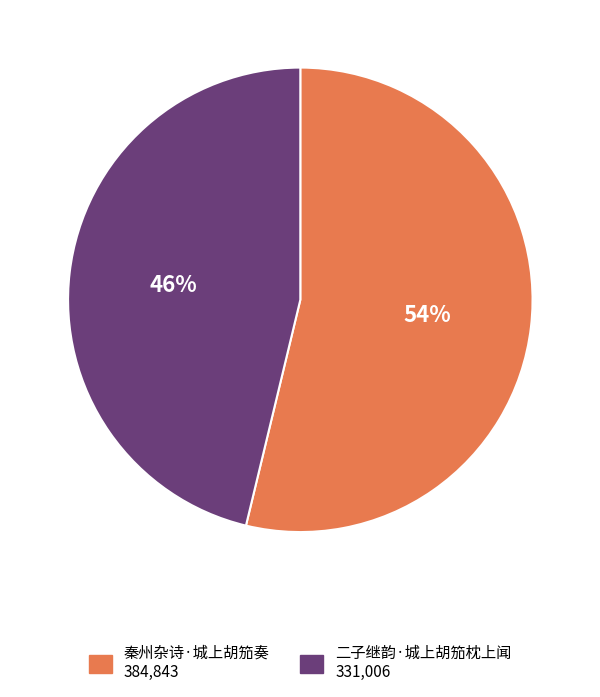

True or false: 二子继韵·城上胡笳枕上闻 accounts for 46% of the total.

True